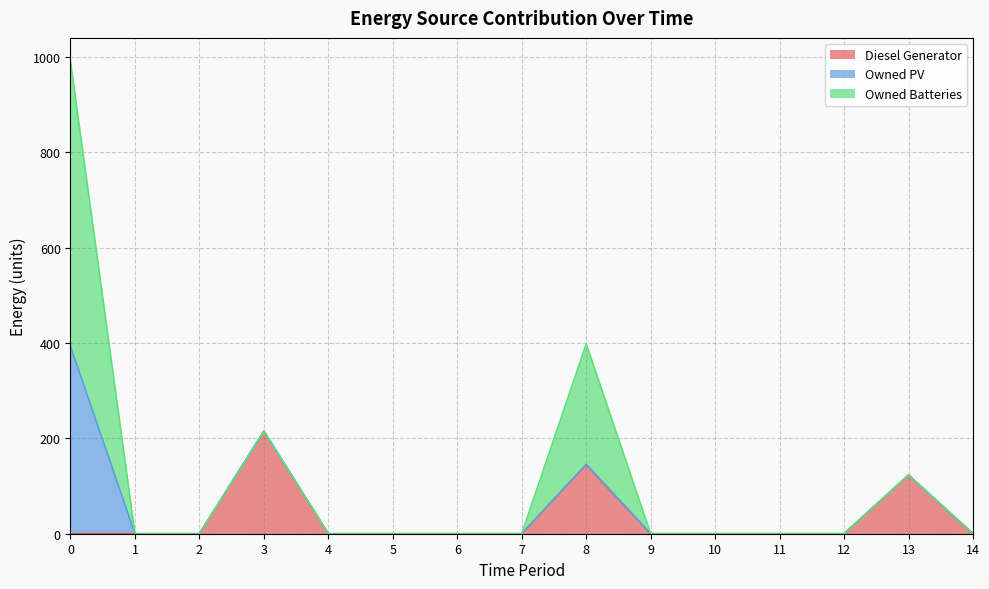

How many lines are shown in the chart?

3